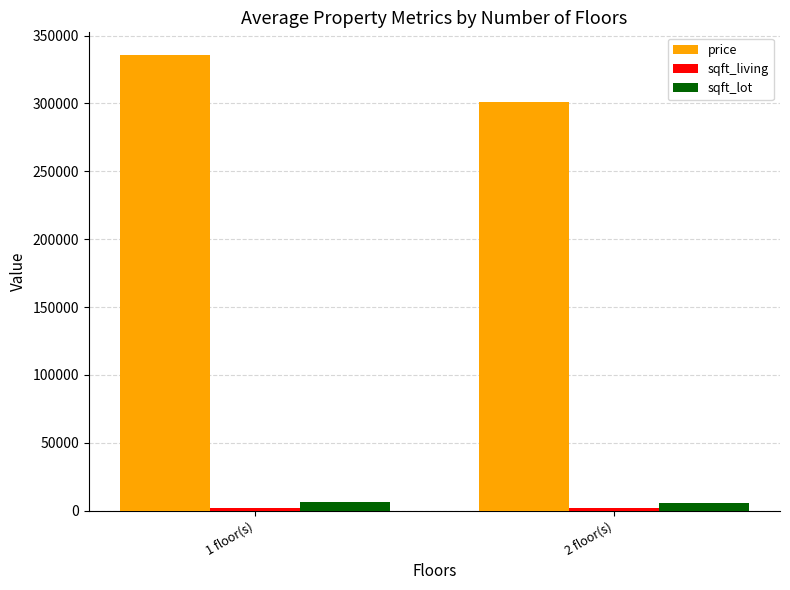

How many groups of bars are there?

2